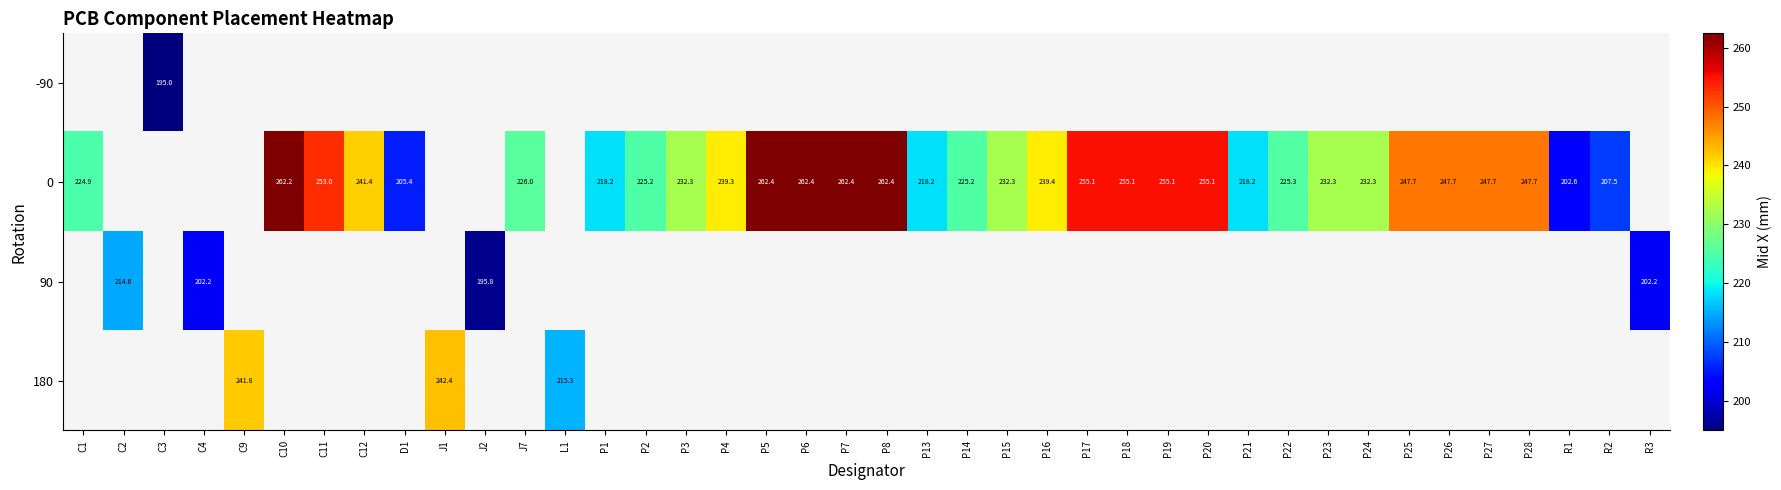

Is it true that 0 equals 78.0 at P23?

False